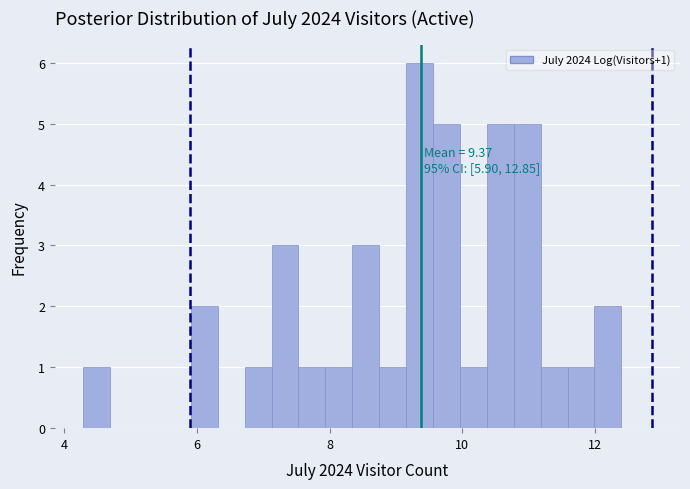

Around what value on the x-axis is the tallest bar? Give the approximate position of its centre, as read against the axis.

9.4